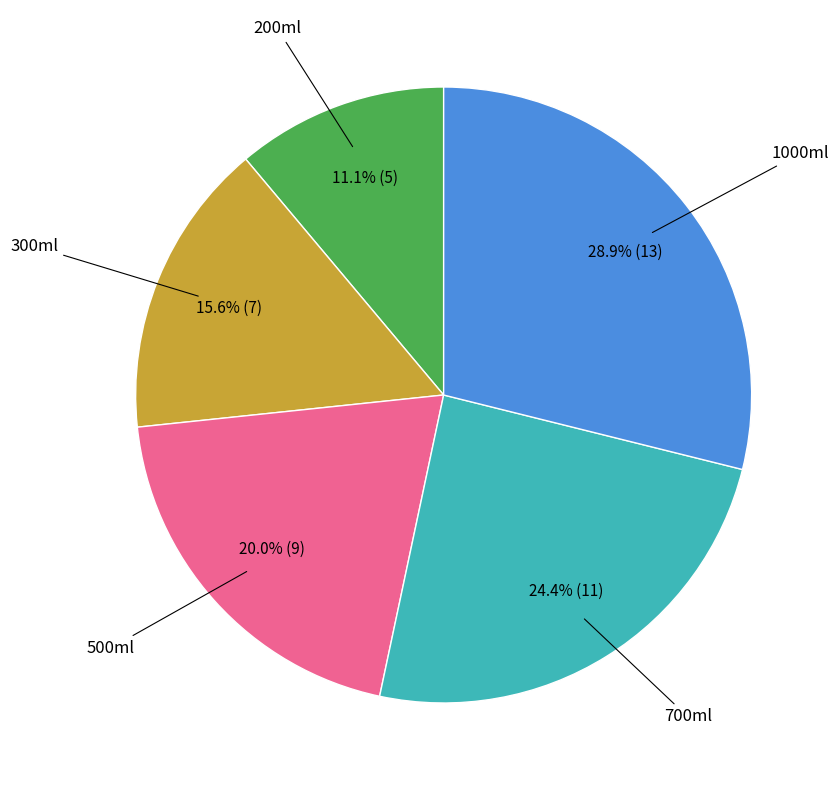

How many segments does this pie chart have?

5